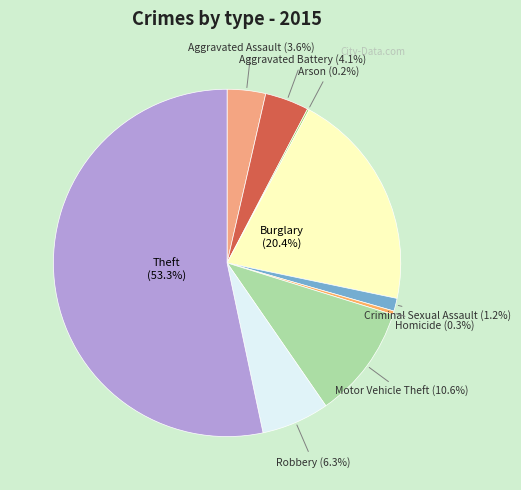

Does Theft account for over 50% of the chart?

Yes